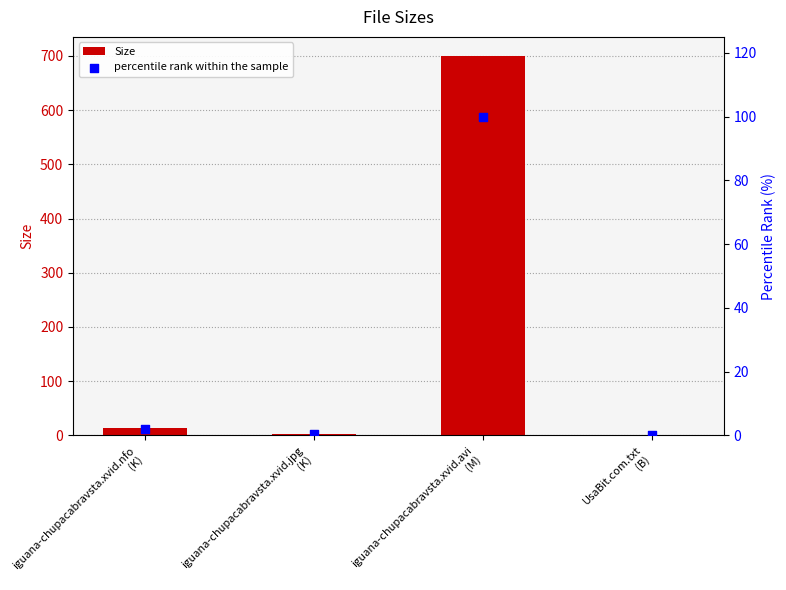

At which category is the sum across all series the highest?

iguana-chupacabravsta.xvid.avi
(M)